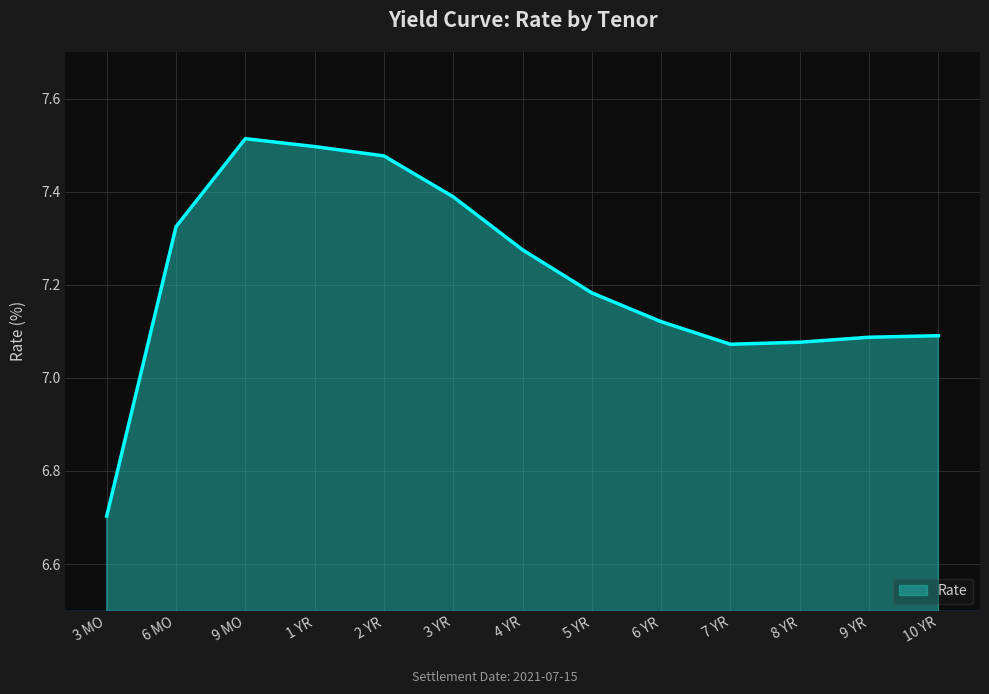

At which category does the chart reach its peak across all series?

9 MO